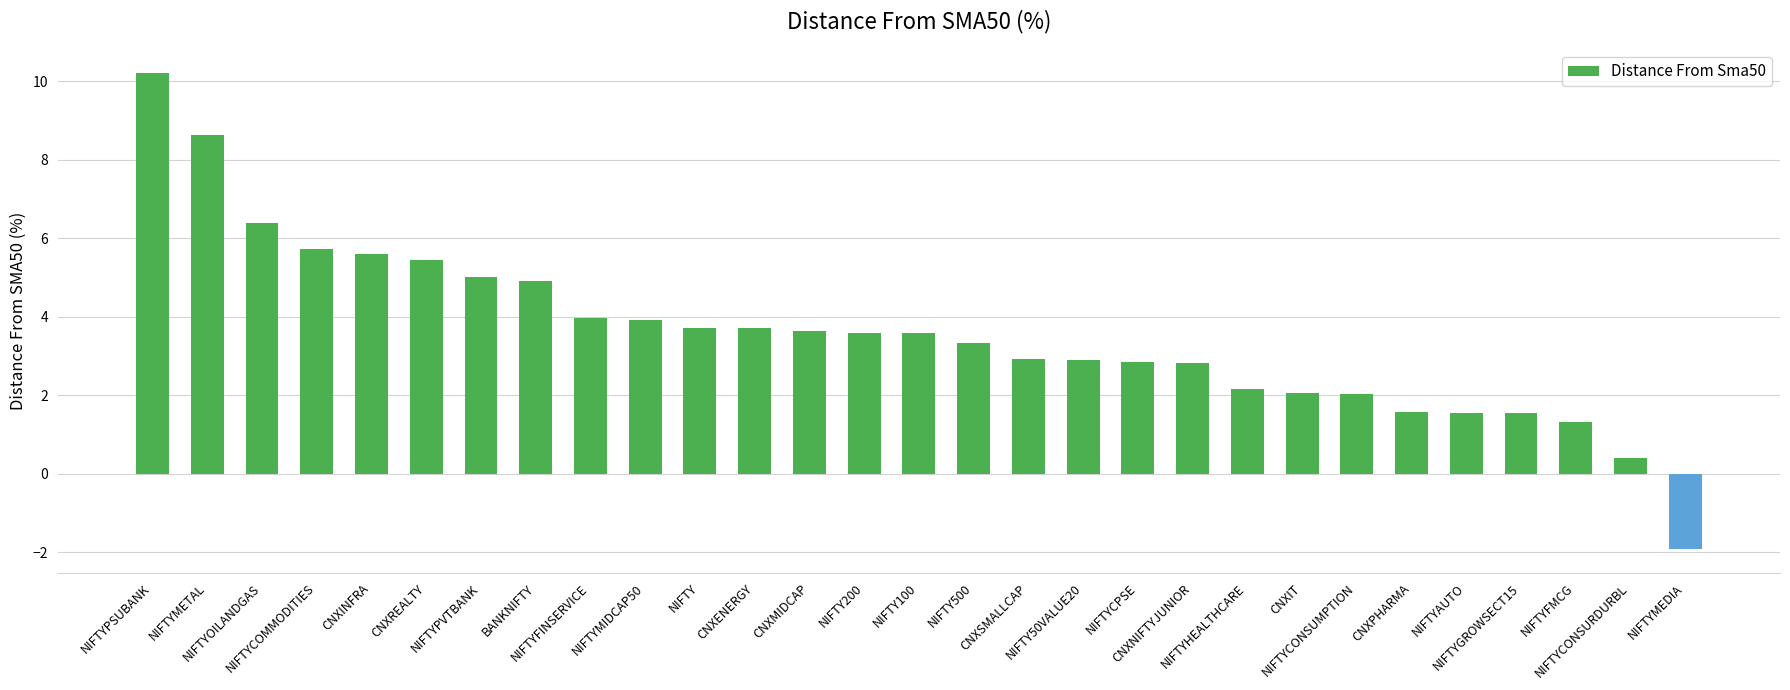

What is the minimum value shown in the chart?

-1.9